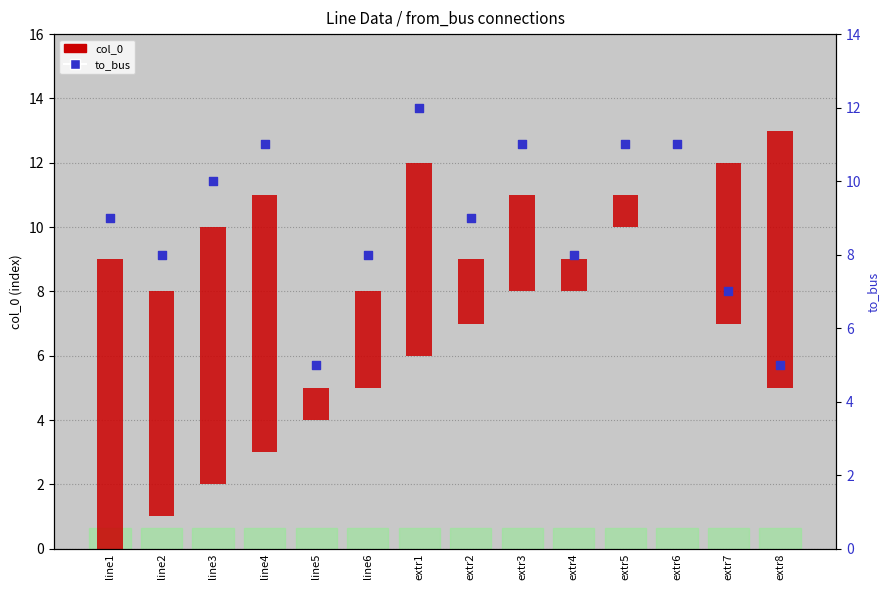

Which series has the largest total across all categories?

to_bus